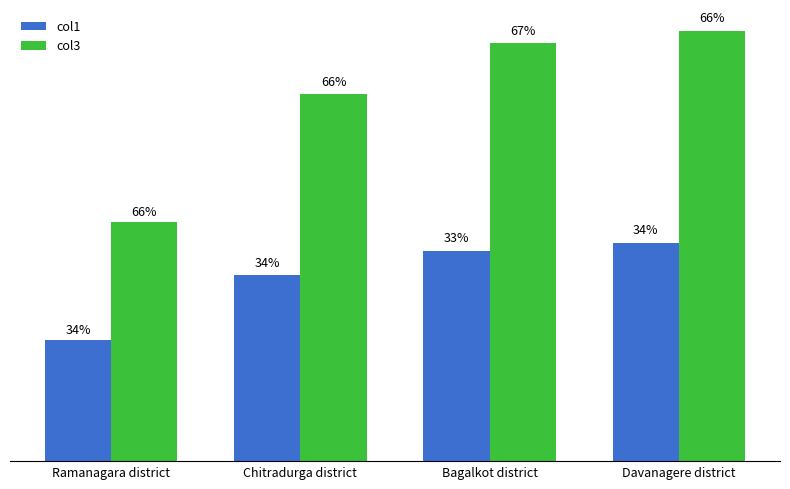

What are all the series names shown in the legend?

col1, col3